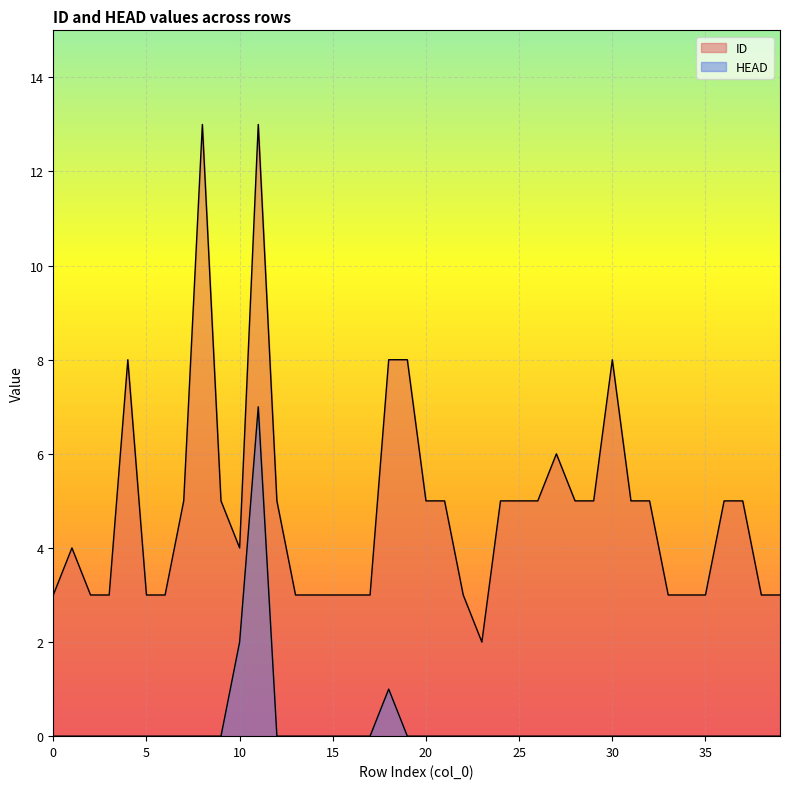

Reading right to left, what are all the values shown in this chart?

ID: 3	3	5	5	3	3	3	5	5	8	5	5	6	5	5	5	2	3	5	5	8	8	3	3	3	3	3	5	13	4	5	13	5	3	3	8	3	3	4	3
HEAD: 0	0	0	0	0	0	0	0	0	0	0	0	0	0	0	0	0	0	0	0	0	1	0	0	0	0	0	0	7	2	0	0	0	0	0	0	0	0	0	0